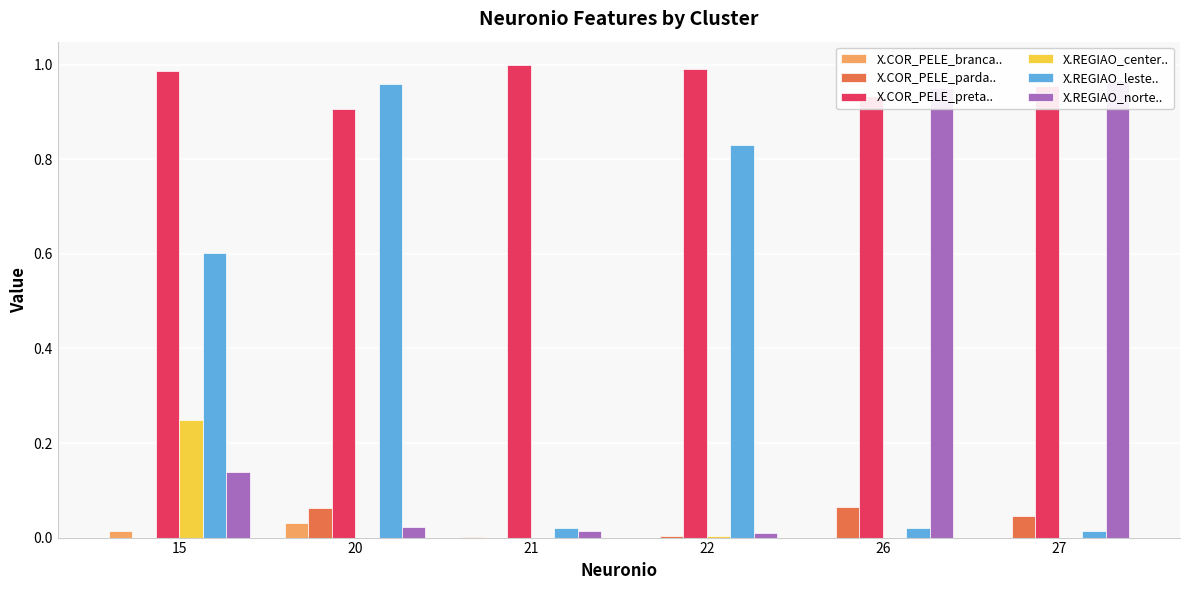

Which series has the largest range (max minus min)?

X.REGIAO_norte..